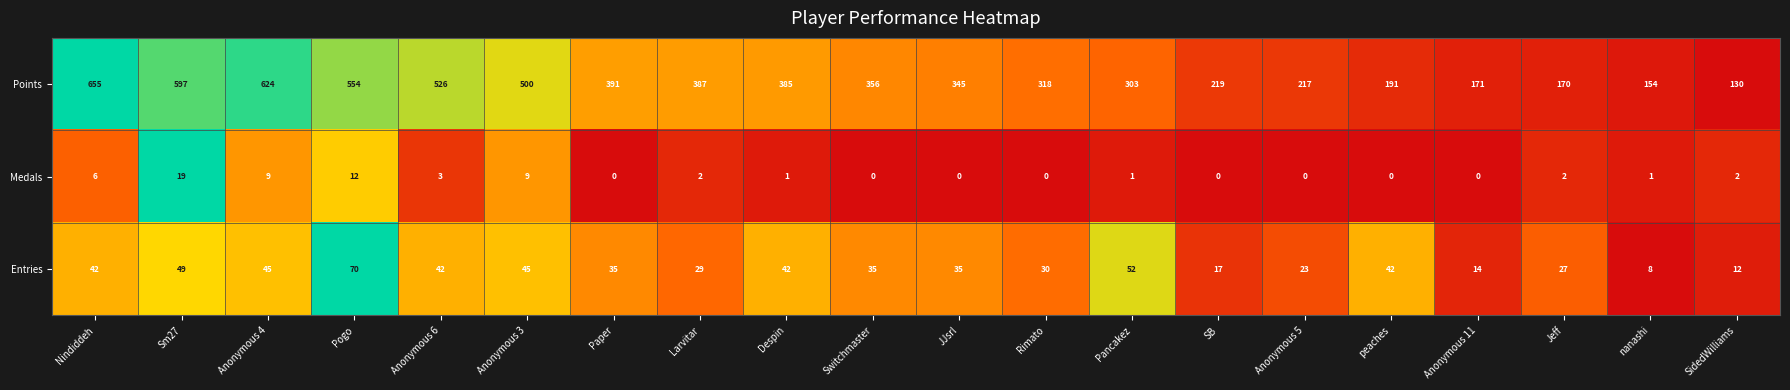

Which series has the largest total across all categories?

Points